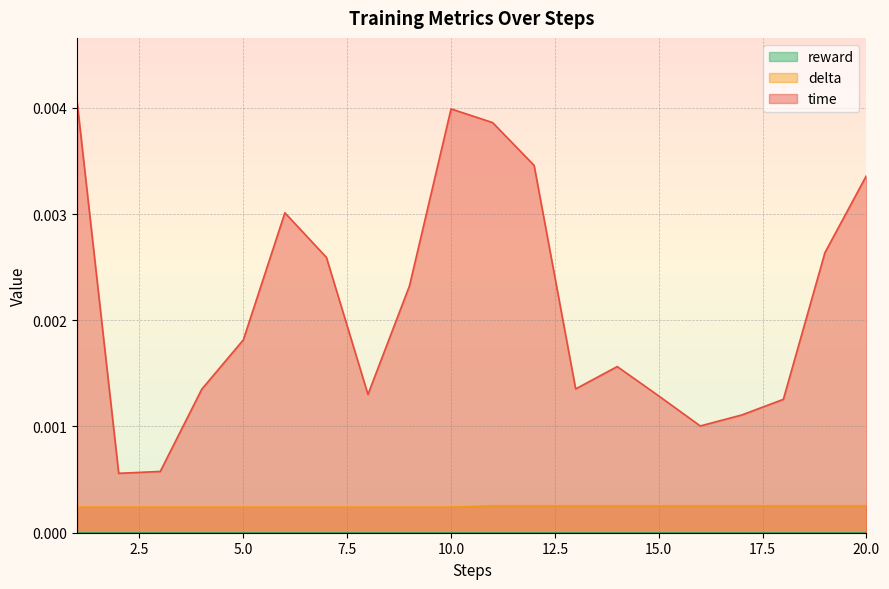

Which series has the largest total across all categories?

time